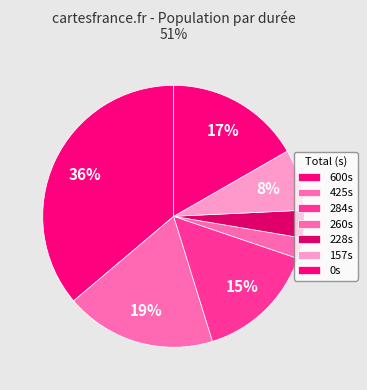

How many segments does this pie chart have?

7